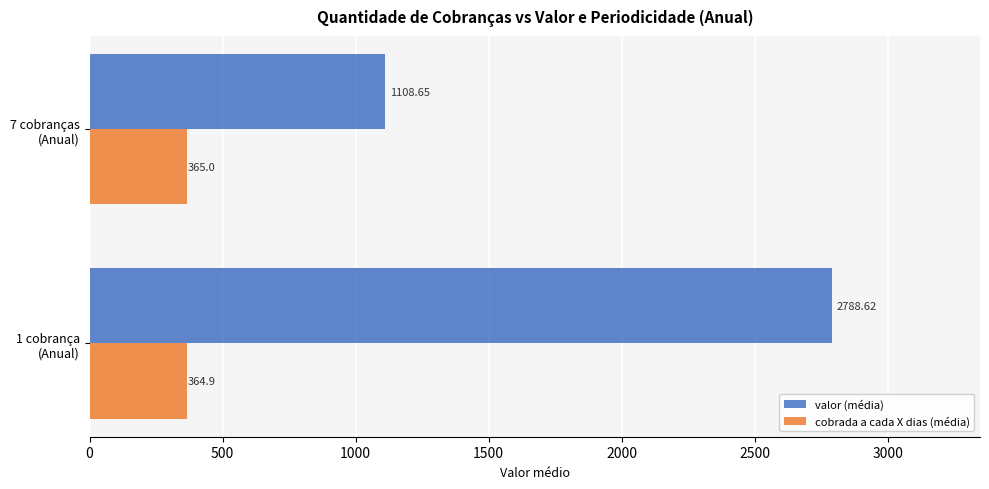

Which series has the largest range (max minus min)?

valor (média)